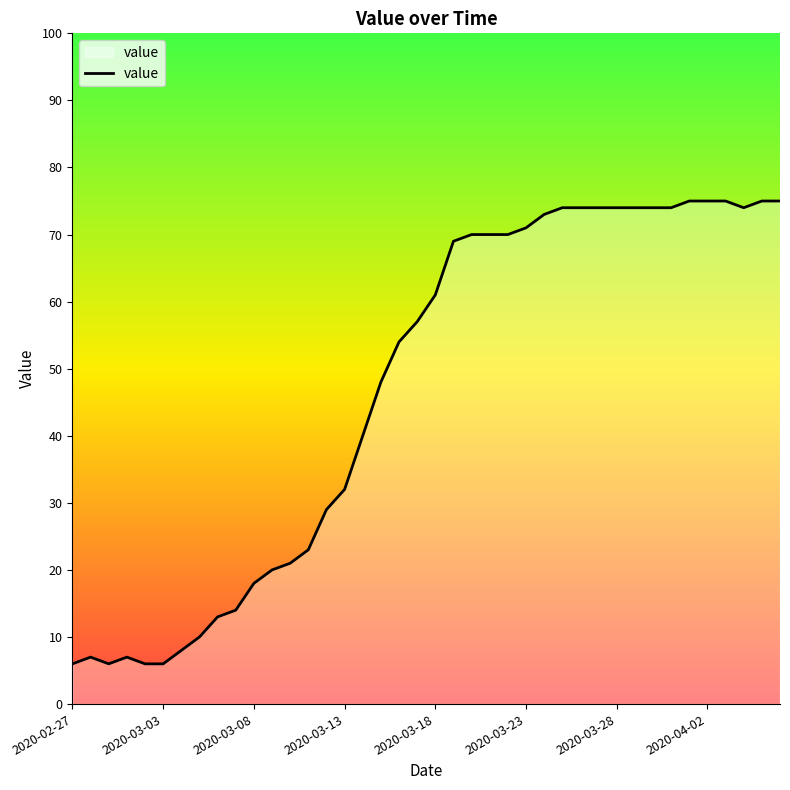

What is the maximum value shown in the chart?

75